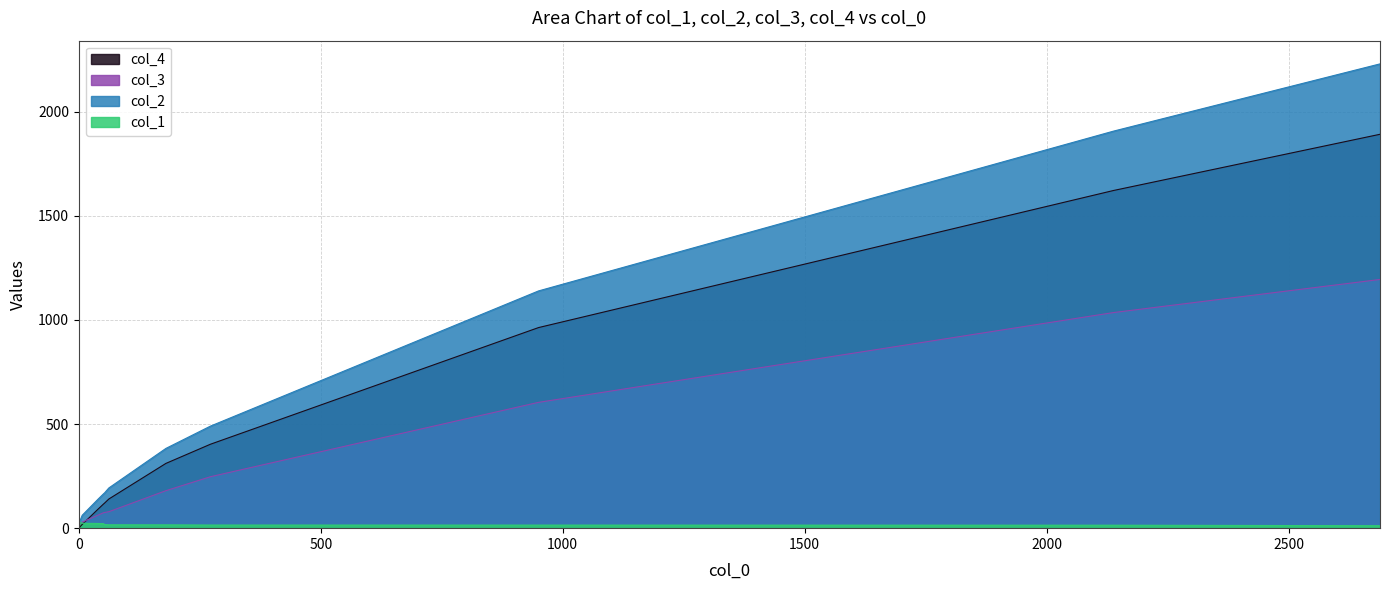

How many lines are shown in the chart?

4